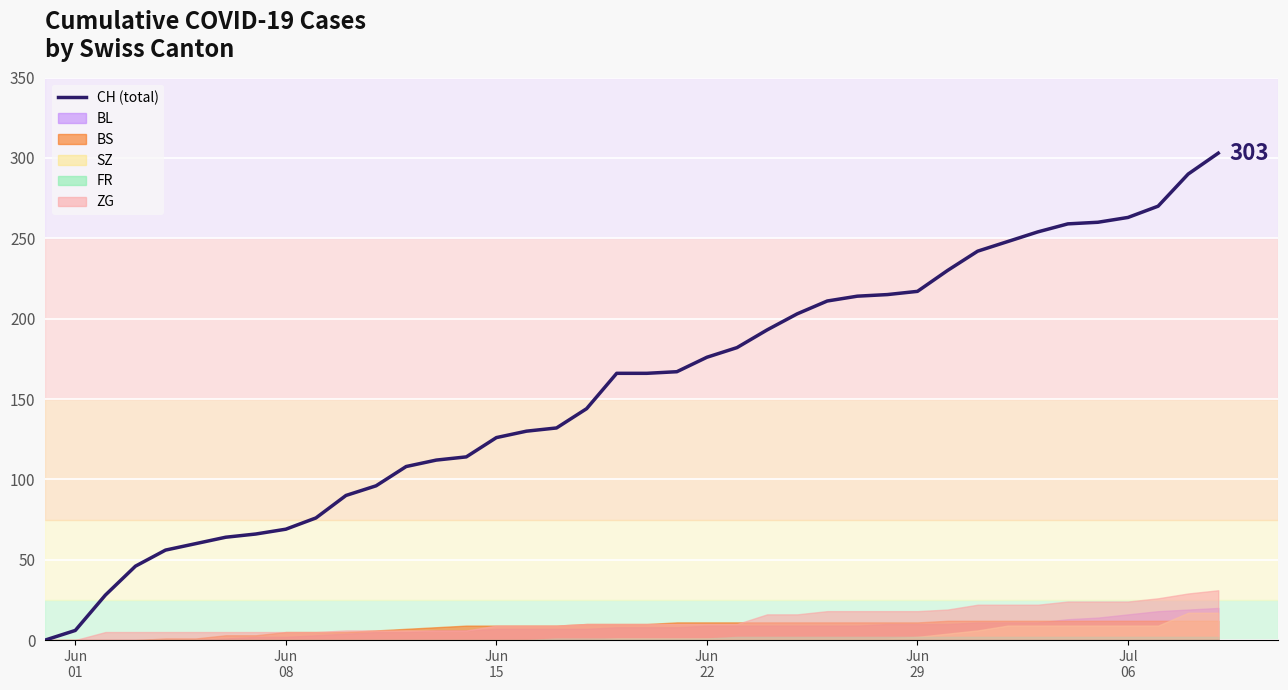

What is the maximum value for CH (total)?

303